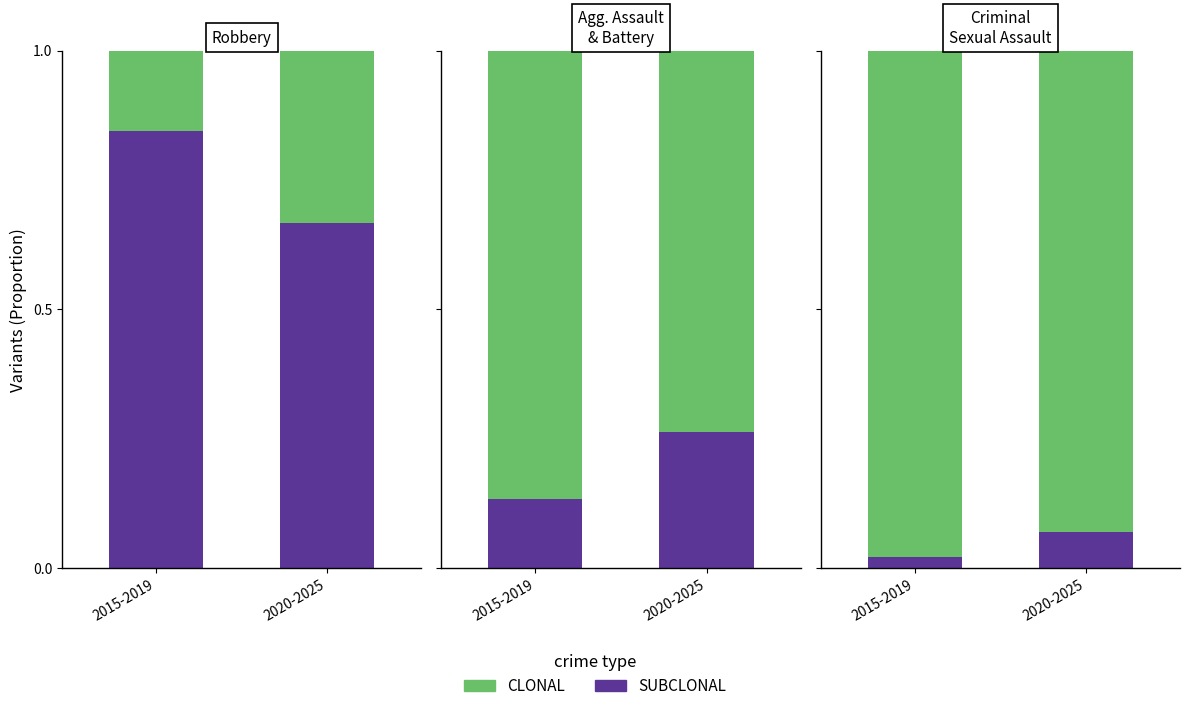

Which series has the widest spread of values?

SUBCLONAL